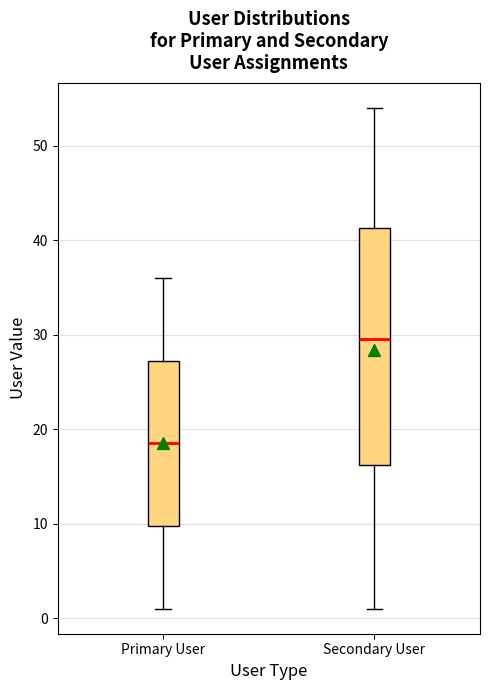

Which box's median line is the highest?

Secondary User